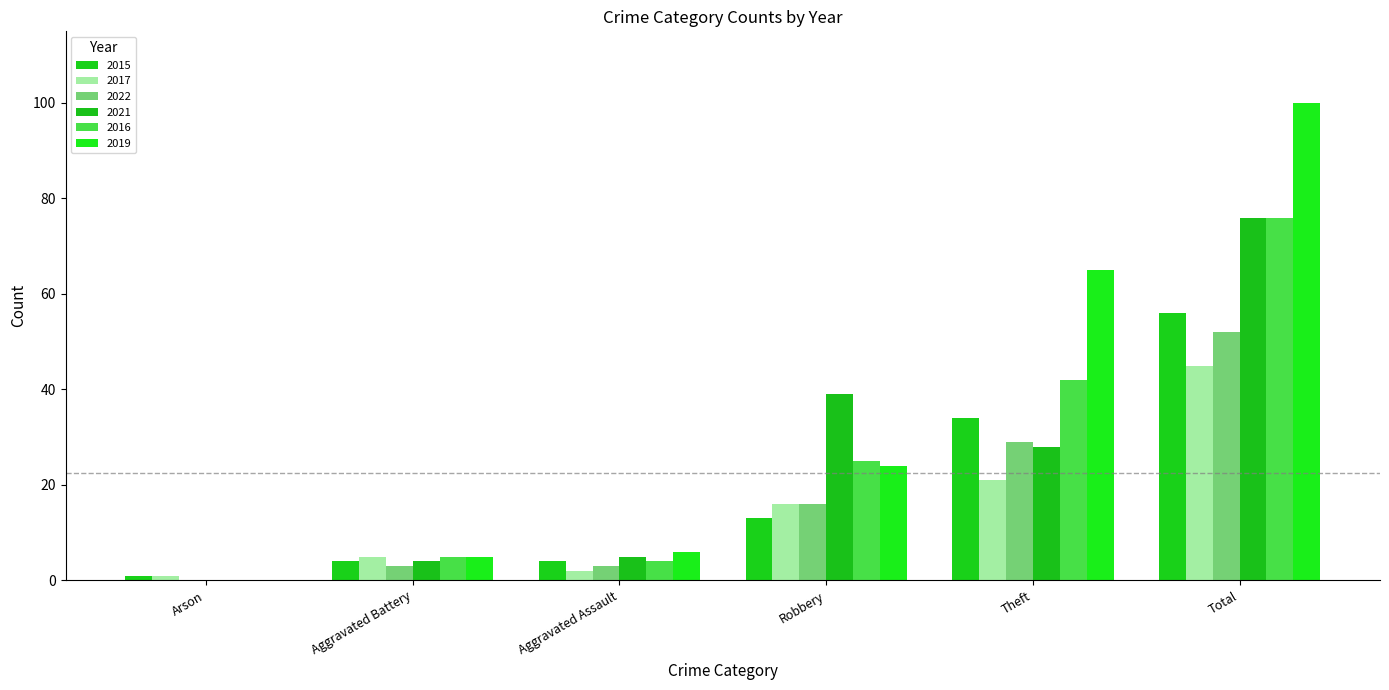

How many values in 2016 are above zero?

5